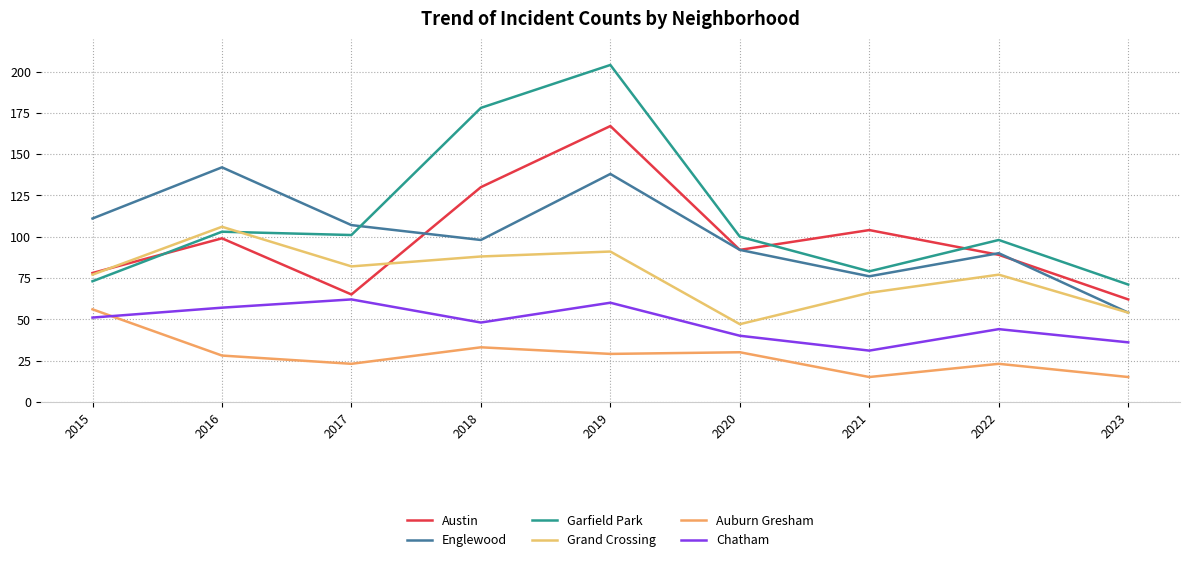

What is the maximum value shown in the chart?

204